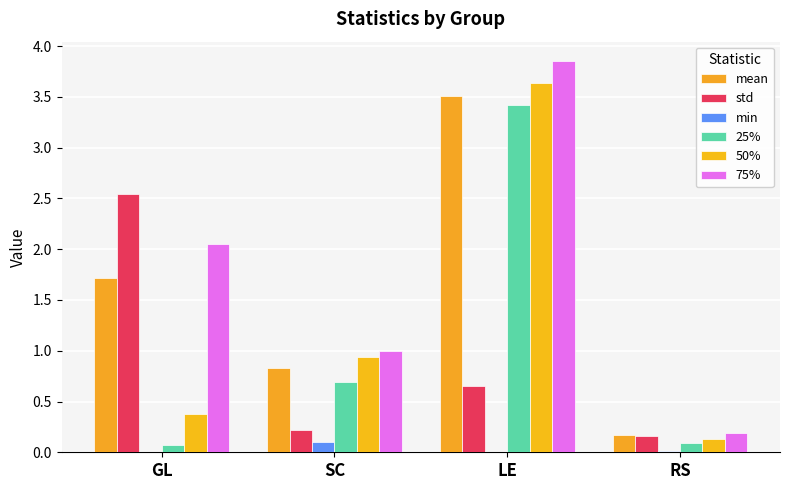

Between GL and LE, which series saw the biggest shift?

25%